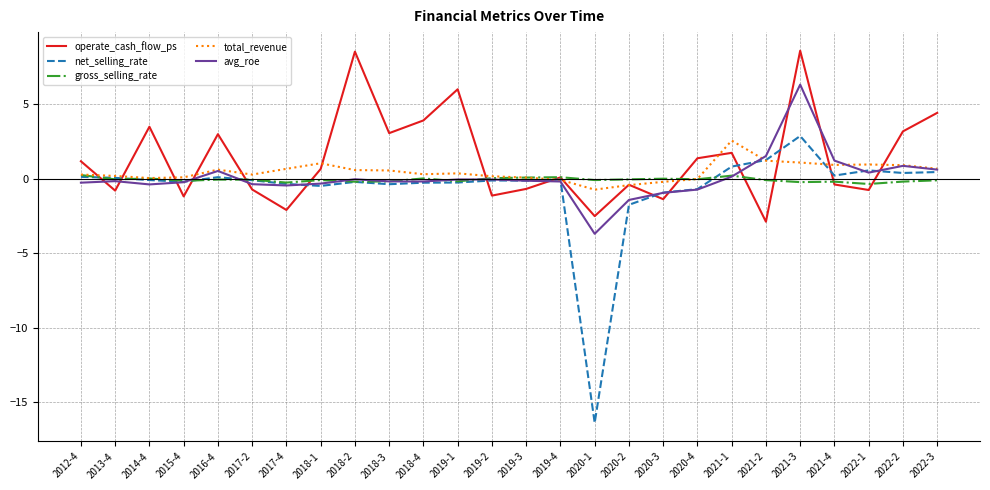

Which series has the largest range (max minus min)?

net_selling_rate